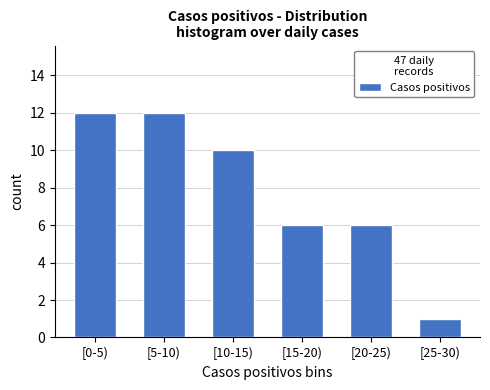

Reading left to right, list all the values displayed in this chart.

[0-5)=12	[5-10)=12	[10-15)=10	[15-20)=6	[20-25)=6	[25-30)=1